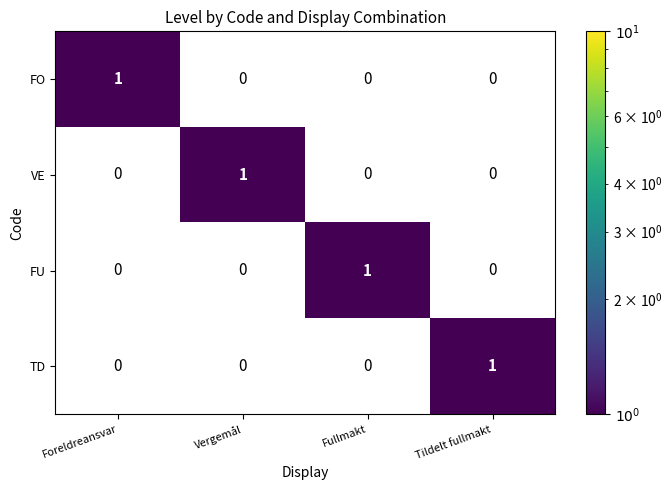

At how many categories does at least one series exceed 0?

4